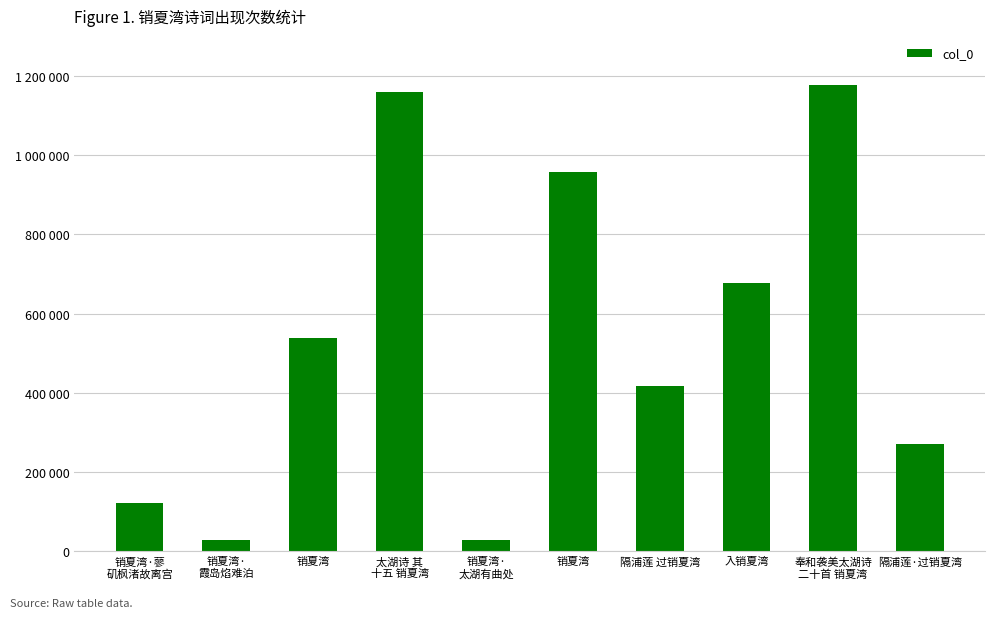

The chart shows a value of 44401 at 销夏湾·
霞岛焰难泊. True or false?

False